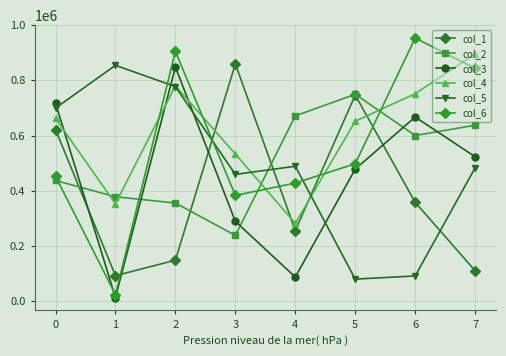

At 1, list the series in order from smallest to largest.

col_3, col_6, col_1, col_4, col_2, col_5